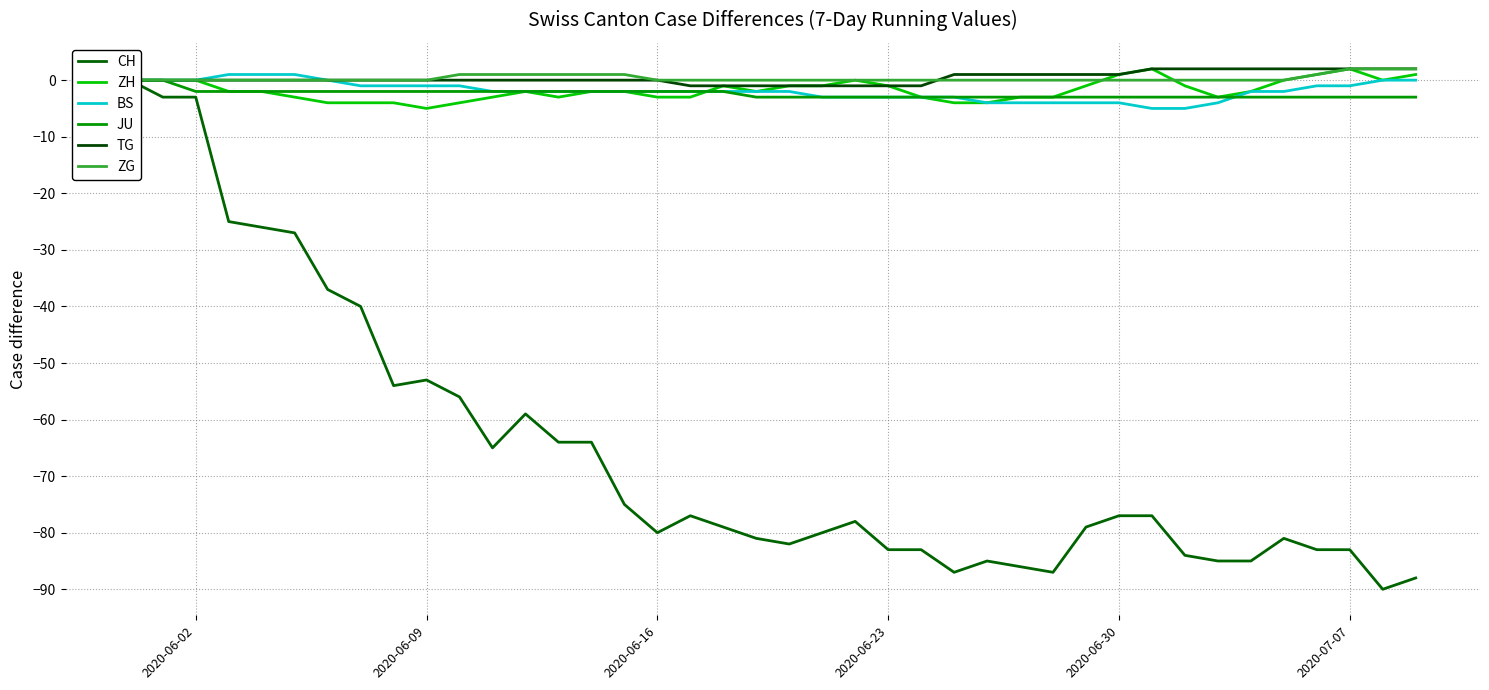

What is the lowest value of the BS series?

-5